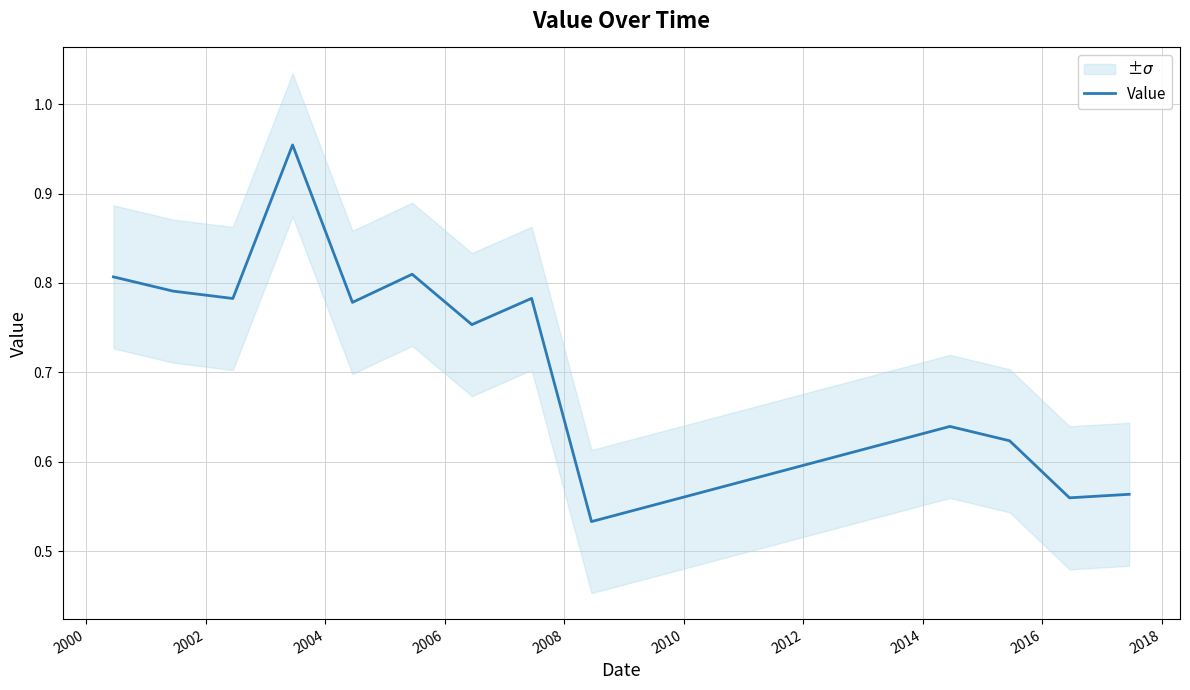

How many points are higher than both their immediate neighbors (excluding endpoints)?

4